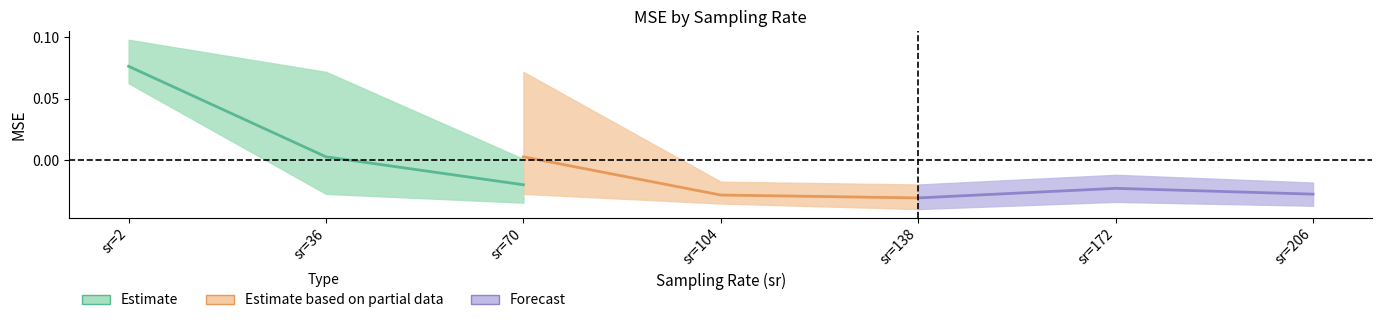

Reading left to right, list all the values displayed in this chart.

Estimate: 0.1	0.0	-0.0
Estimate based on partial data: 0.0	-0.0	-0.0
Forecast: -0.0	-0.0	-0.0